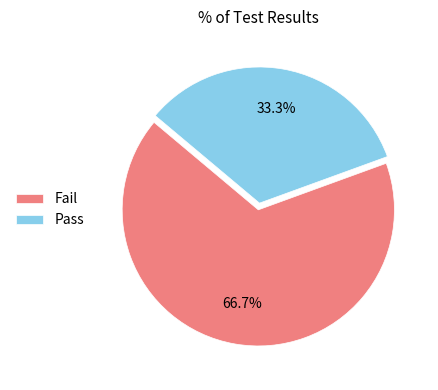

What is the ratio of the value at Pass to the value at Fail?

0.5